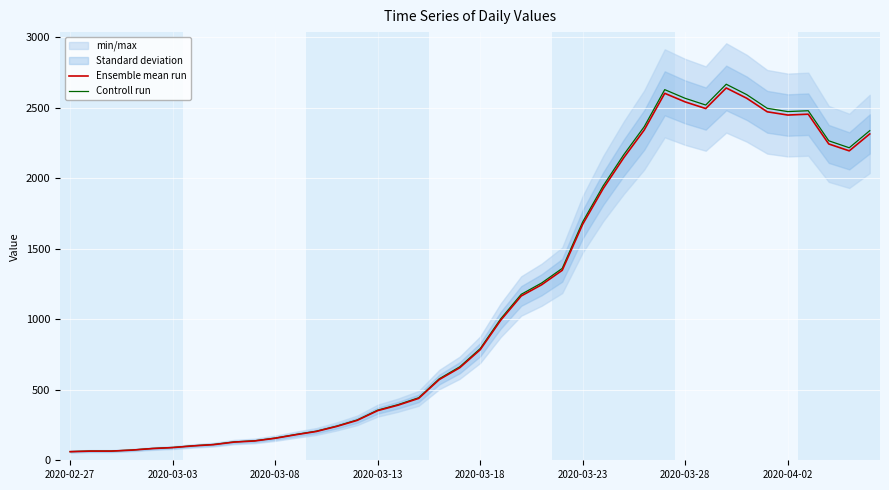

What is the lowest value of the Ensemble mean run series?

61.0